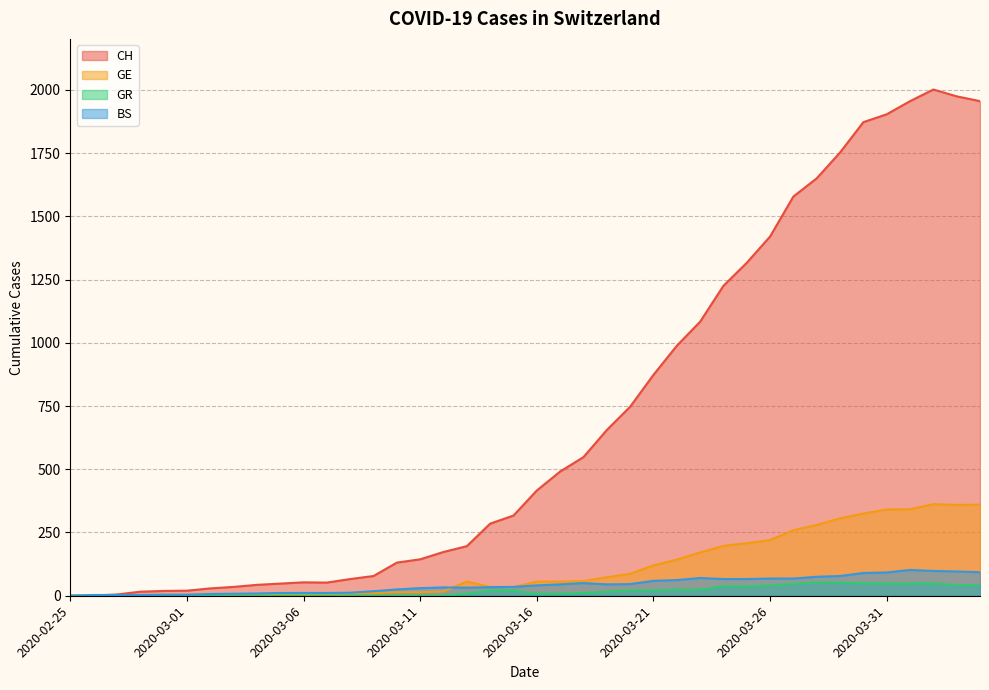

Which series has the widest spread of values?

CH